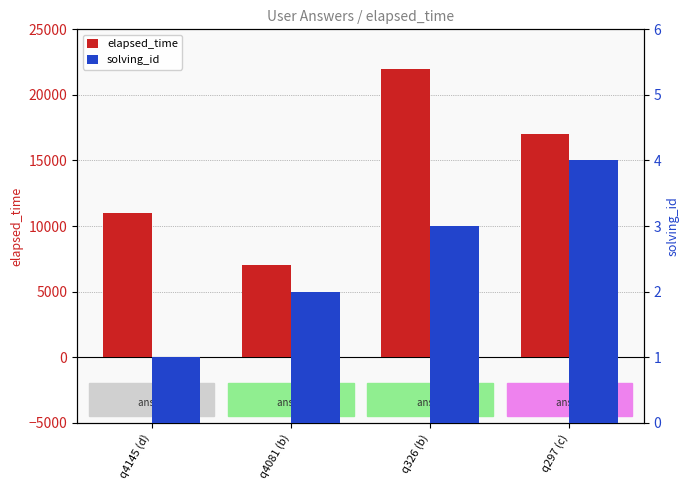

What position from the right is q297 (c)?

1